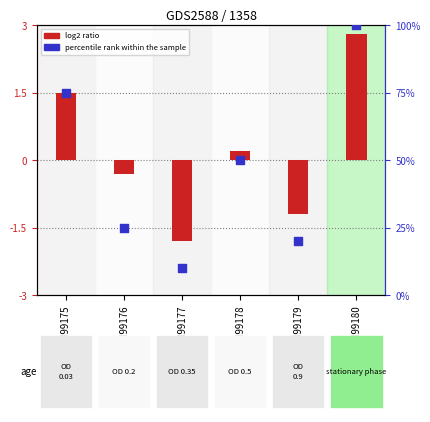

What are all the series names shown in the legend?

log2 ratio, percentile rank within the sample